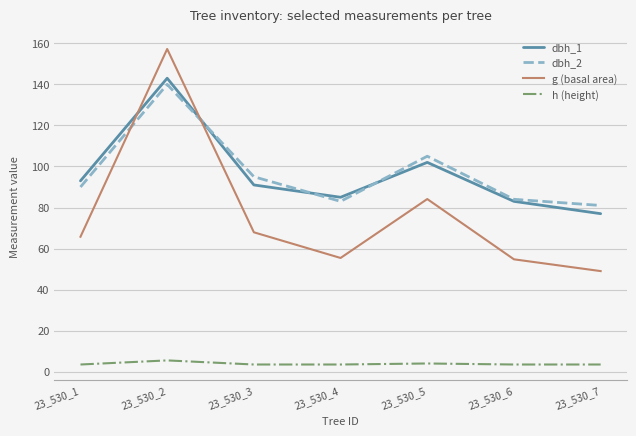

Does the chart display data point markers on the line(s)?

No